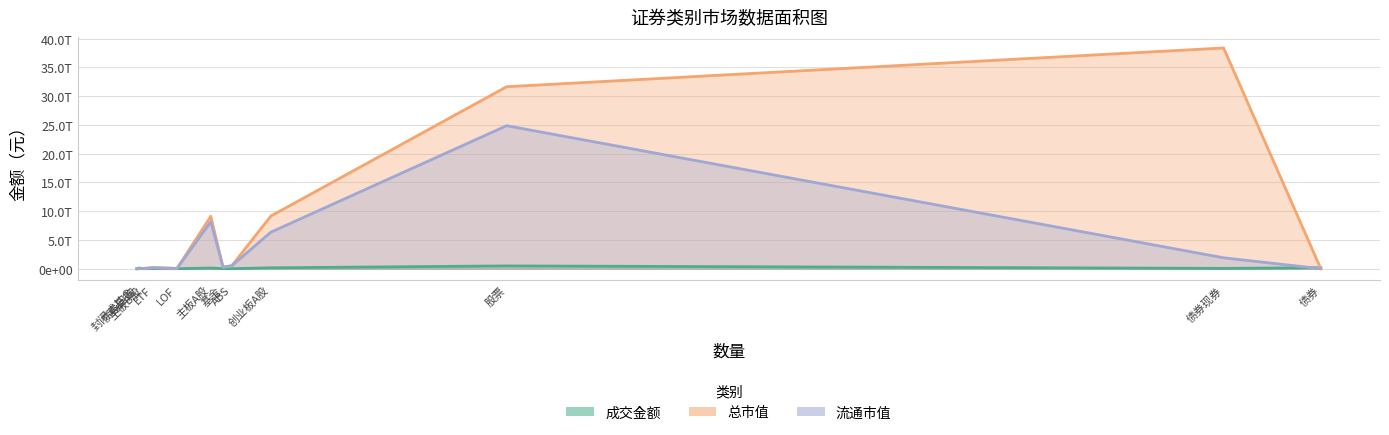

Rank the series at 封闭式基金 from highest to lowest value.

总市值, 流通市值, 成交金额